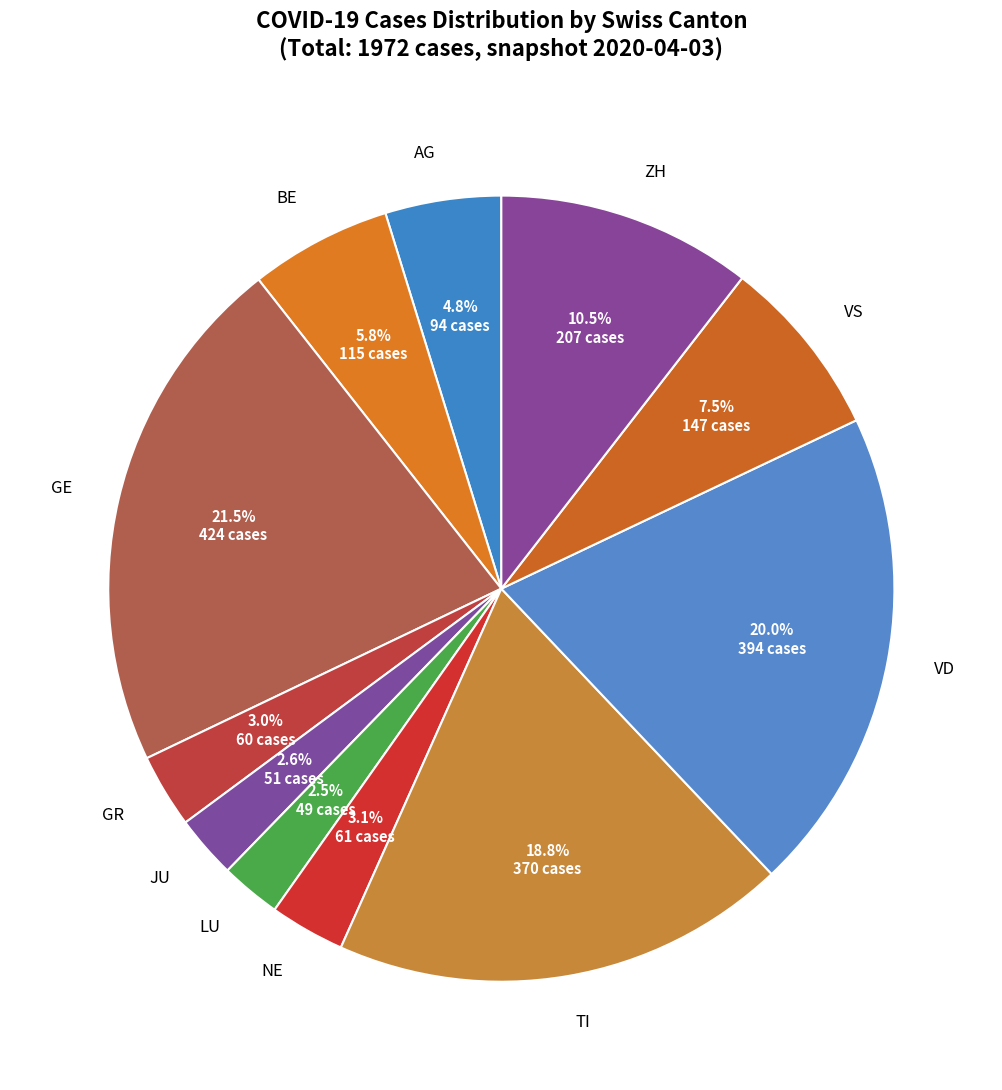

Do BE and AG together represent more than half of the pie?

No